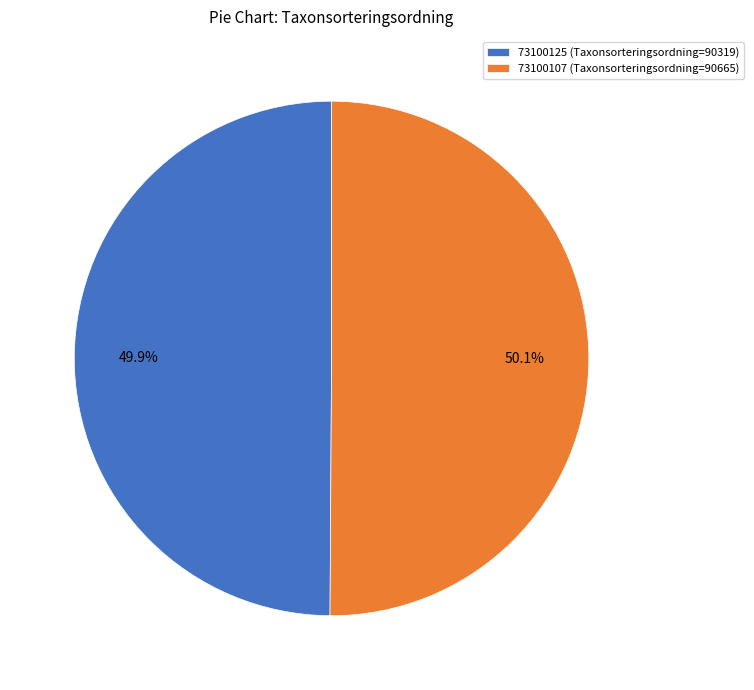

What percentage do 73100107 and 73100125 together represent?

100.0%